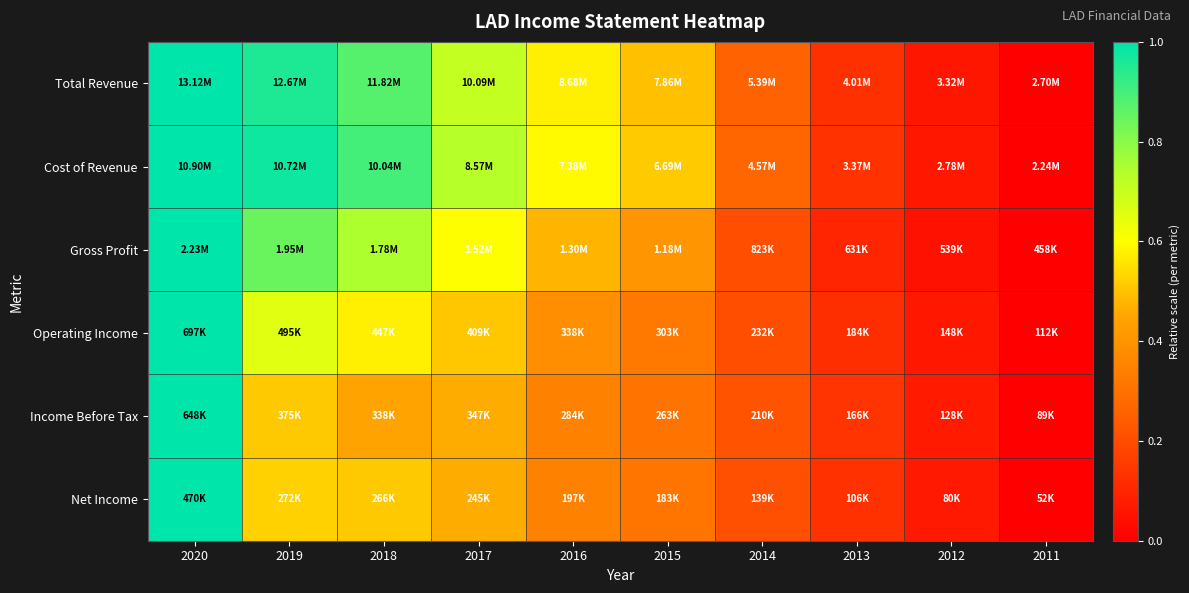

Which category has the lowest value across all series?

2011